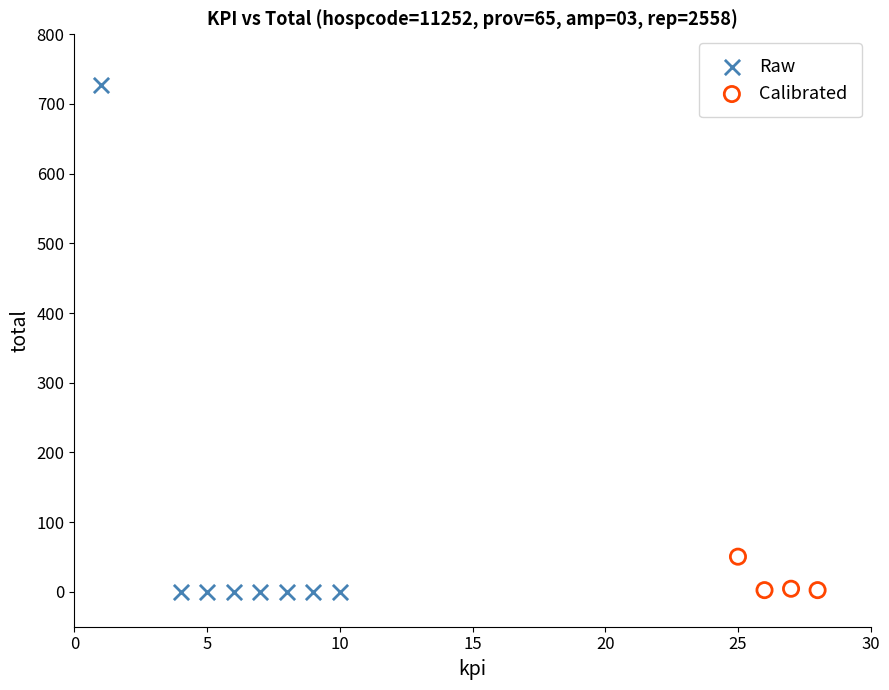

Which series reaches the maximum Y coordinate?

Raw